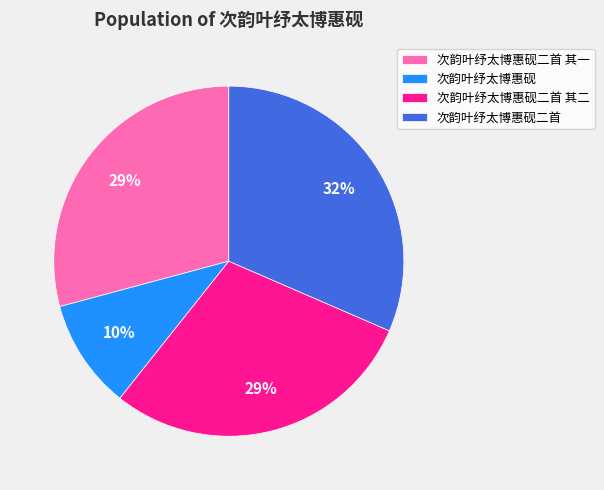

The 次韵叶纾太博惠砚二首 slice represents 26% of the pie. True or false?

False